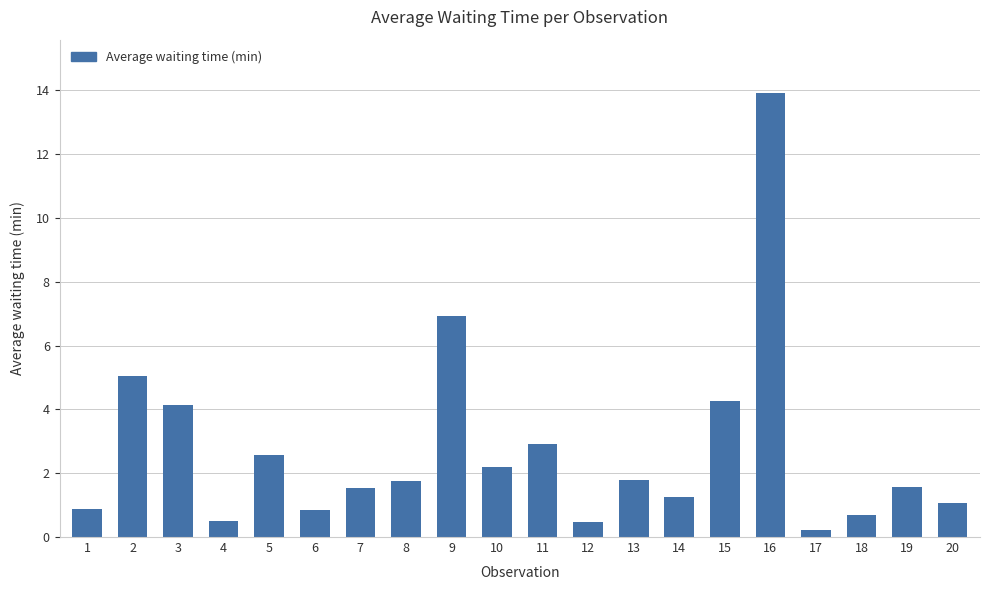

What is the value of the 8th bar from the left?

1.8